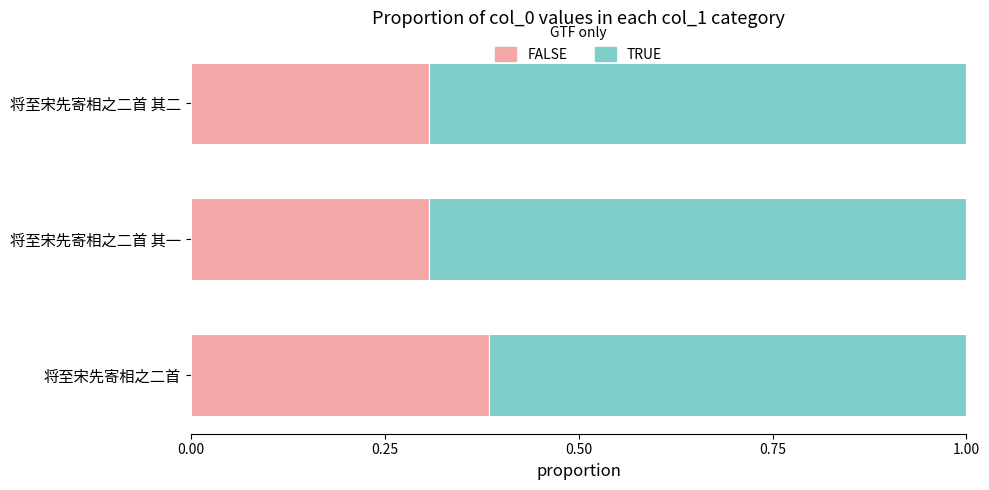

Count the FALSE values in the range 0 to 1.

3